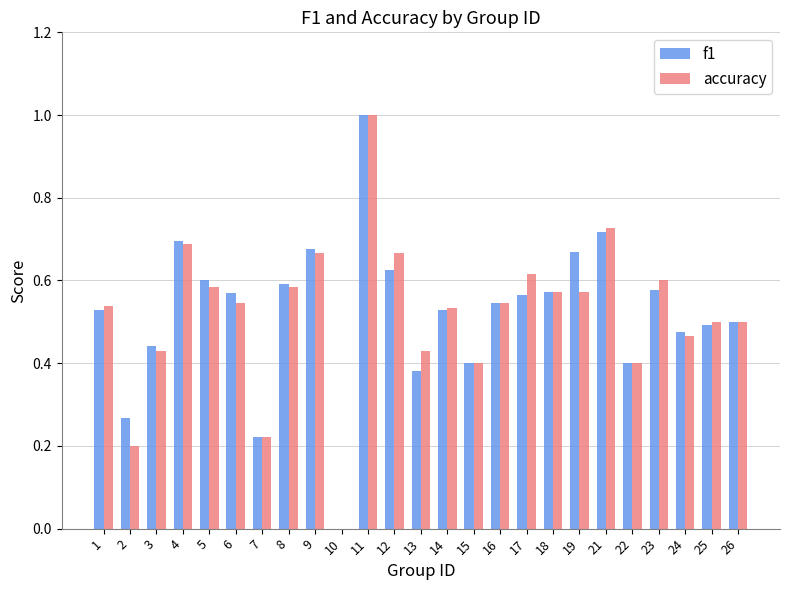

Which series changed the most between 12 and 16?

accuracy